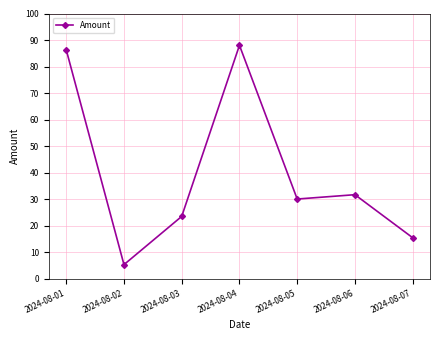

Between 2024-08-04 and 2024-08-01, which is larger?

2024-08-04